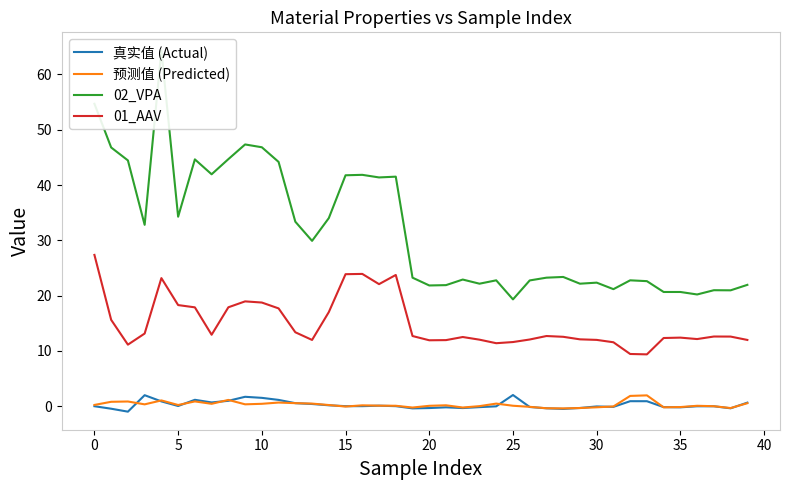

Does the chart have visible grid lines?

No